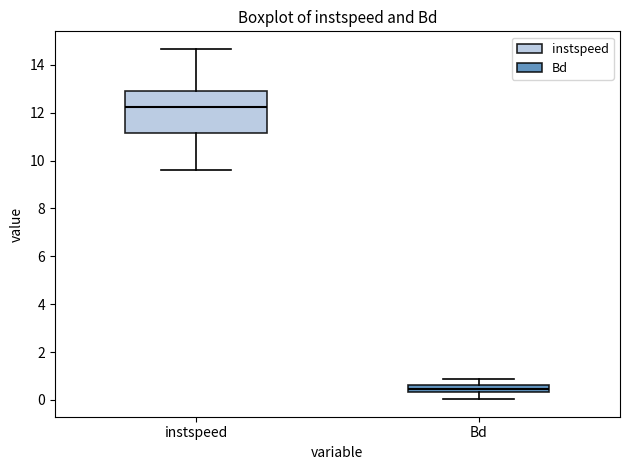

Where does the lower whisker of the box for instspeed end on the y-axis? The values are not printed on the chart, so give them approximately, as read against the axis.

9.6